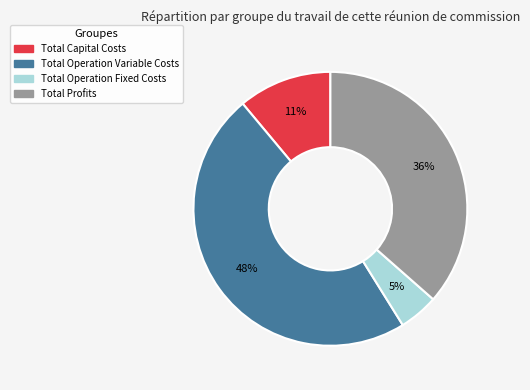

True or false: Total Profits accounts for 36% of the total.

True